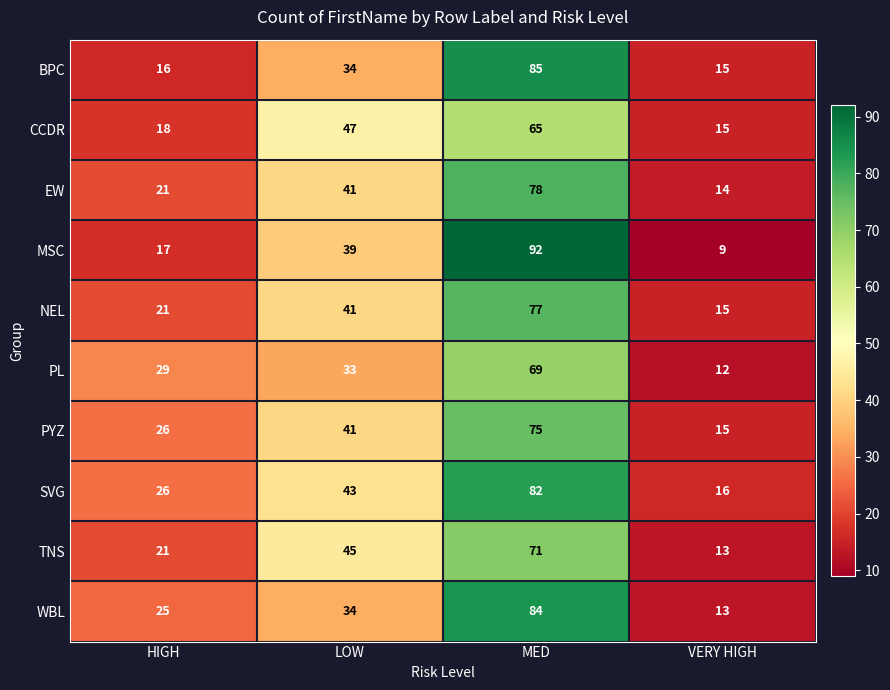

What is the total value across all series at LOW?

398